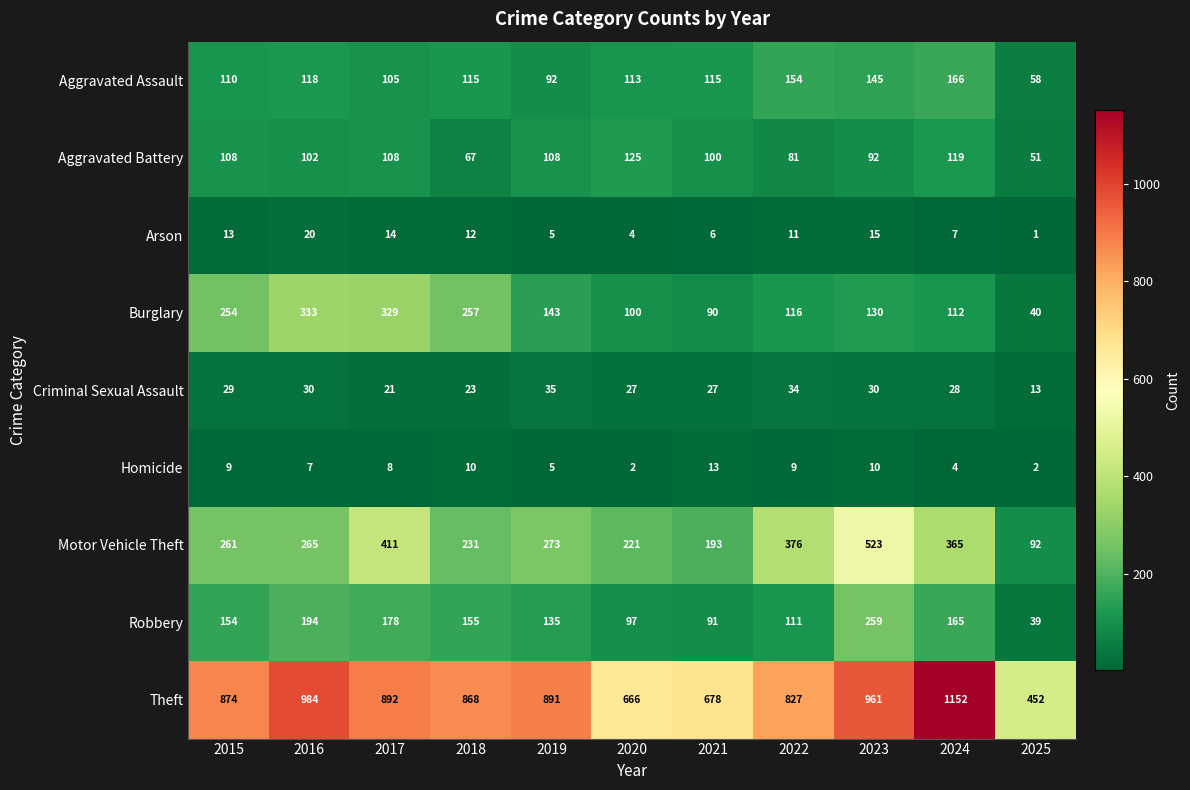

What is the difference between the highest and lowest values at 2020?

664